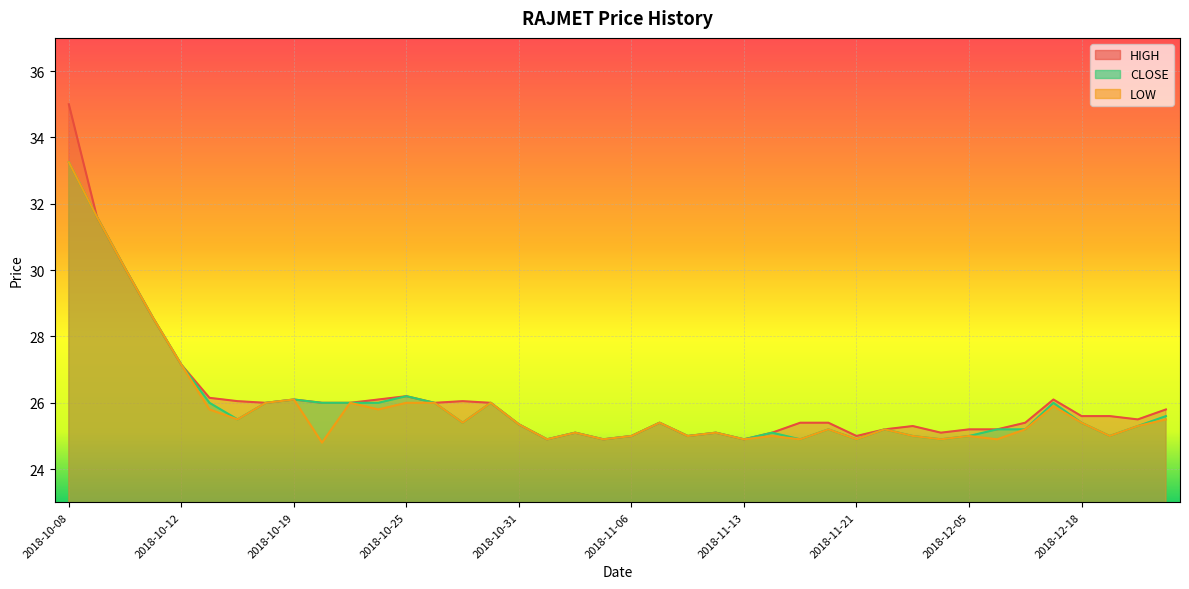

Reading left to right, what are all the values shown in this chart?

HIGH: 2018-10-08=35.0	2018-10-09=31.6	2018-10-10=30.1	2018-10-11=28.6	2018-10-12=27.1	2018-10-15=26.1	2018-10-16=26.1	2018-10-17=26.0	2018-10-19=26.1	2018-10-22=26.0	2018-10-23=26.0	2018-10-24=26.1	2018-10-25=26.2	2018-10-26=26.0	2018-10-29=26.1	2018-10-30=26.0	2018-10-31=25.4	2018-11-01=24.9	2018-11-02=25.1	2018-11-05=24.9	2018-11-06=25.0	2018-11-07=25.4	2018-11-09=25.0	2018-11-12=25.1	2018-11-13=24.9	2018-11-14=25.1	2018-11-15=25.4	2018-11-16=25.4	2018-11-21=25.0	2018-11-26=25.2	2018-11-29=25.3	2018-12-04=25.1	2018-12-05=25.2	2018-12-10=25.2	2018-12-11=25.4	2018-12-17=26.1	2018-12-18=25.6	2018-12-28=25.6	2018-12-31=25.5	2019-01-03=25.8
CLOSE: 2018-10-08=33.2	2018-10-09=31.6	2018-10-10=30.1	2018-10-11=28.6	2018-10-12=27.1	2018-10-15=26.0	2018-10-16=25.5	2018-10-17=26.0	2018-10-19=26.1	2018-10-22=26.0	2018-10-23=26.0	2018-10-24=26.0	2018-10-25=26.2	2018-10-26=26.0	2018-10-29=25.4	2018-10-30=26.0	2018-10-31=25.4	2018-11-01=24.9	2018-11-02=25.1	2018-11-05=24.9	2018-11-06=25.0	2018-11-07=25.4	2018-11-09=25.0	2018-11-12=25.1	2018-11-13=24.9	2018-11-14=25.1	2018-11-15=24.9	2018-11-16=25.2	2018-11-21=24.9	2018-11-26=25.2	2018-11-29=25.0	2018-12-04=24.9	2018-12-05=25.0	2018-12-10=25.2	2018-12-11=25.2	2018-12-17=26.0	2018-12-18=25.4	2018-12-28=25.0	2018-12-31=25.3	2019-01-03=25.6
LOW: 2018-10-08=33.2	2018-10-09=31.6	2018-10-10=30.1	2018-10-11=28.6	2018-10-12=27.1	2018-10-15=25.8	2018-10-16=25.5	2018-10-17=26.0	2018-10-19=26.1	2018-10-22=24.8	2018-10-23=26.0	2018-10-24=25.8	2018-10-25=26.0	2018-10-26=26.0	2018-10-29=25.4	2018-10-30=26.0	2018-10-31=25.4	2018-11-01=24.9	2018-11-02=25.1	2018-11-05=24.9	2018-11-06=25.0	2018-11-07=25.4	2018-11-09=25.0	2018-11-12=25.1	2018-11-13=24.9	2018-11-14=25.0	2018-11-15=24.9	2018-11-16=25.2	2018-11-21=24.9	2018-11-26=25.2	2018-11-29=25.0	2018-12-04=24.9	2018-12-05=25.0	2018-12-10=24.9	2018-12-11=25.2	2018-12-17=25.9	2018-12-18=25.4	2018-12-28=25.0	2018-12-31=25.3	2019-01-03=25.5